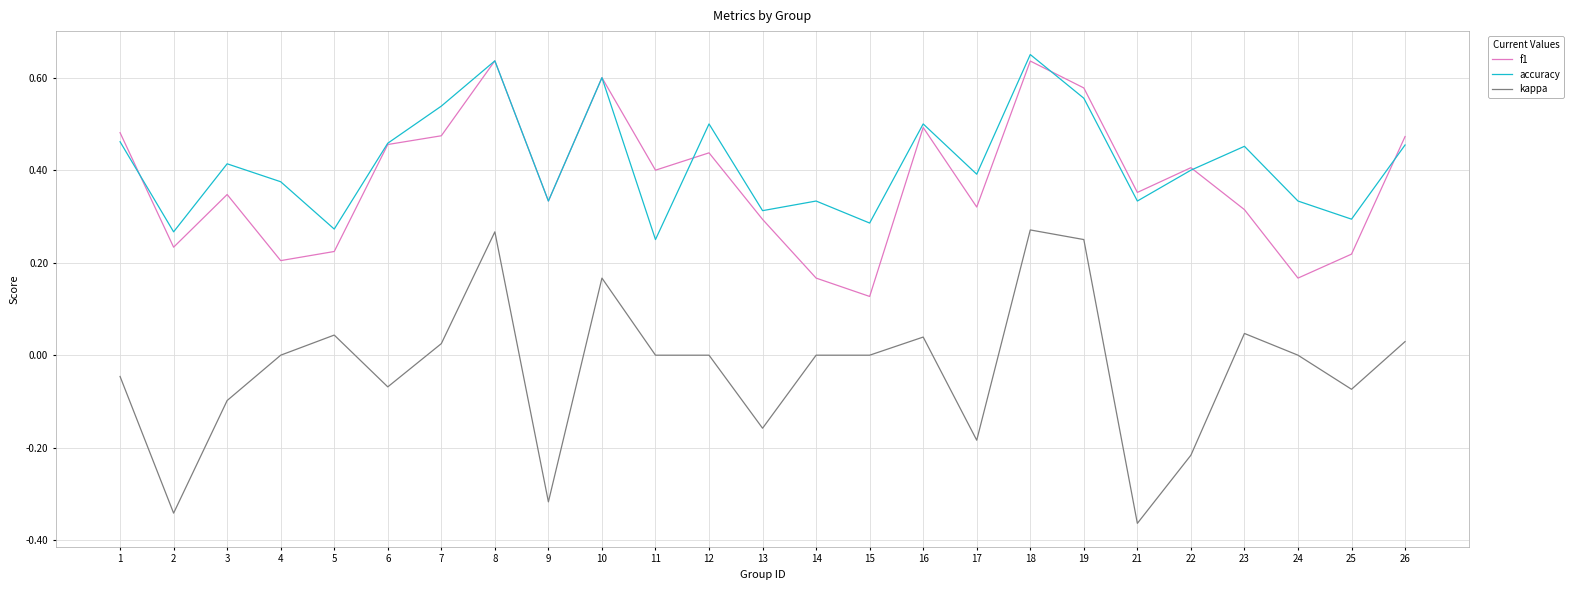

Between 4 and 23, which series saw the biggest shift?

f1